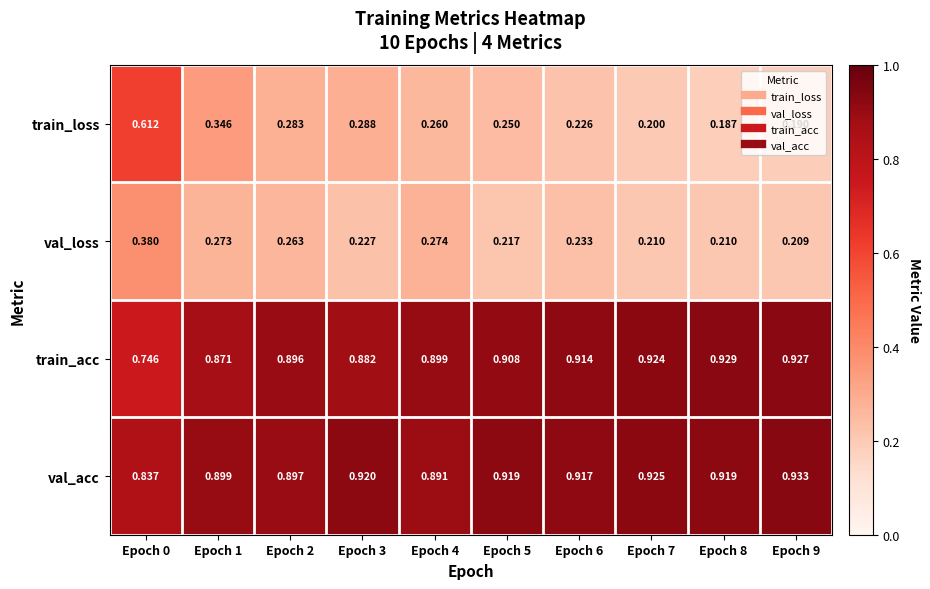

Which series has the widest spread of values?

train_loss